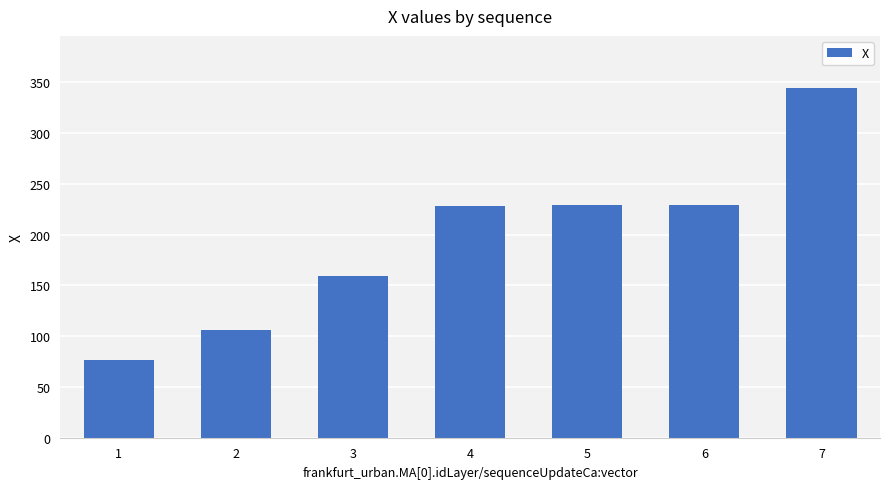

Is it true that the value at 3 is 228.6?

False